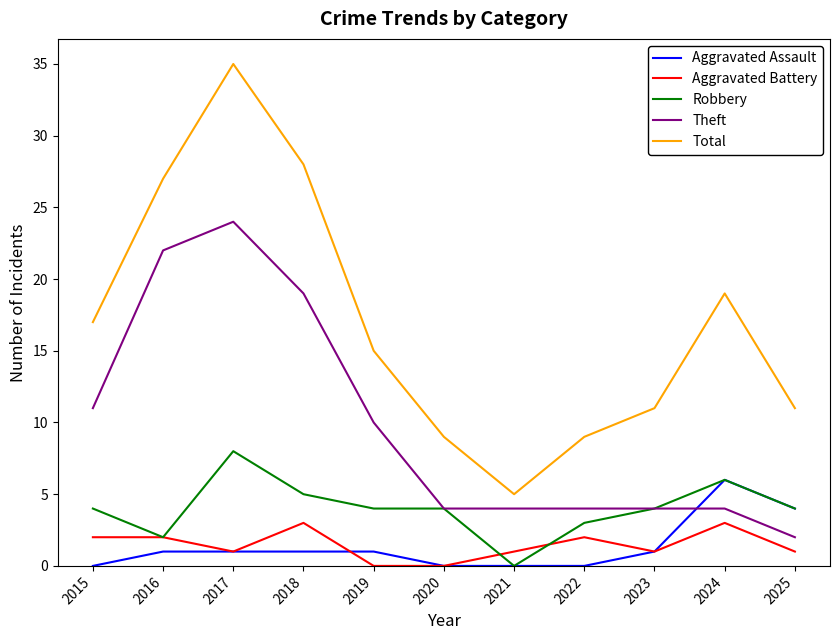

Where is Total nearest to the value 20?

2024